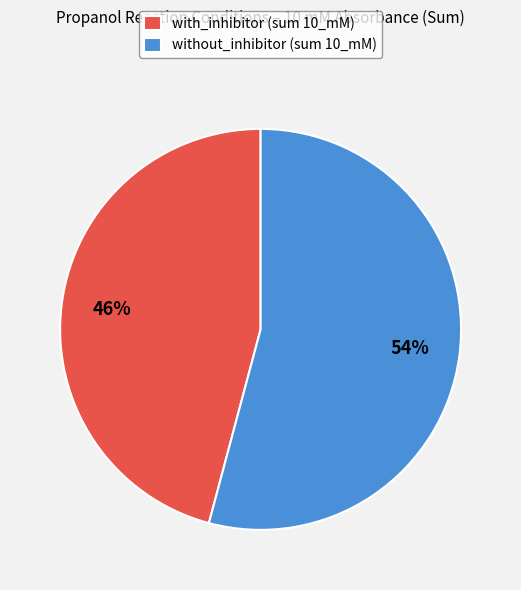

Rank the categories by value from lowest to highest.

with_inhibitor, without_inhibitor